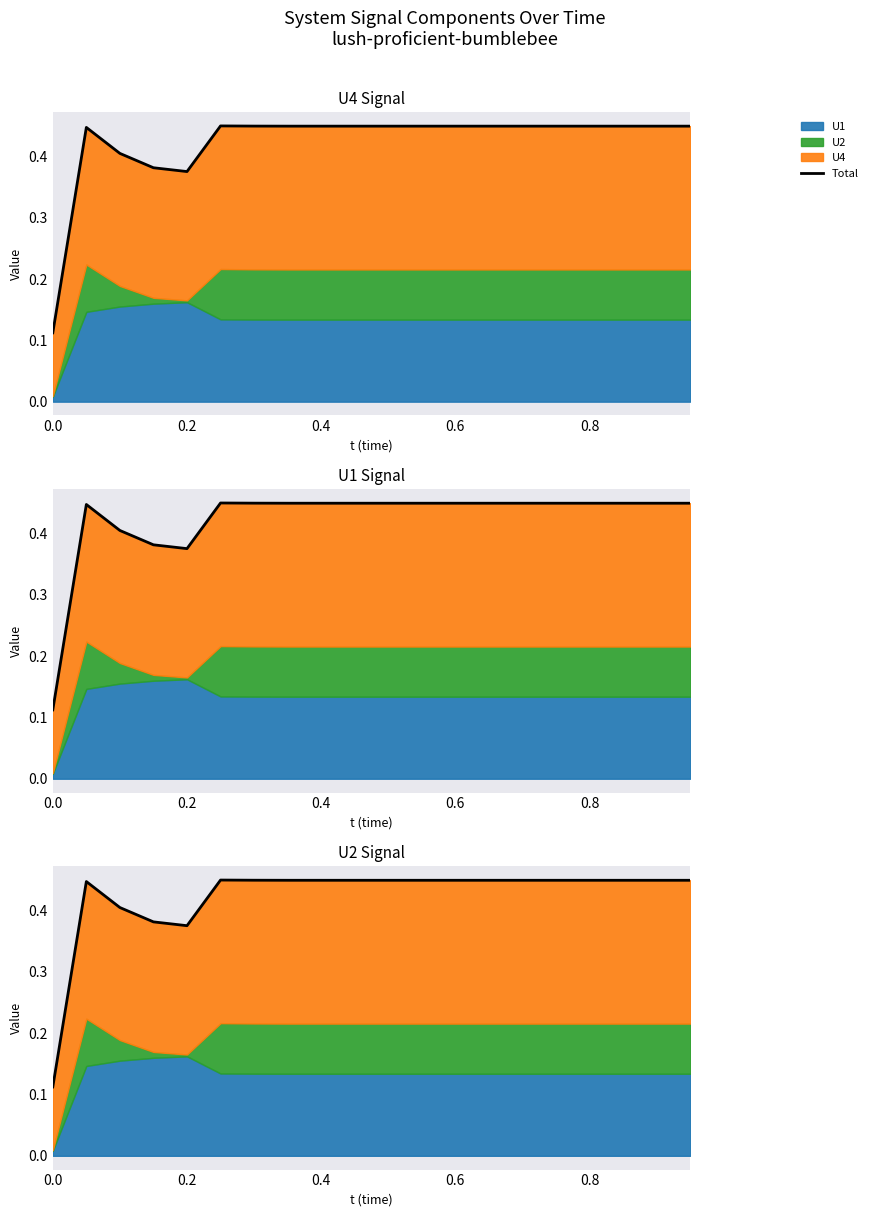

True or false: there are more than 1 points higher than both neighbors.

True